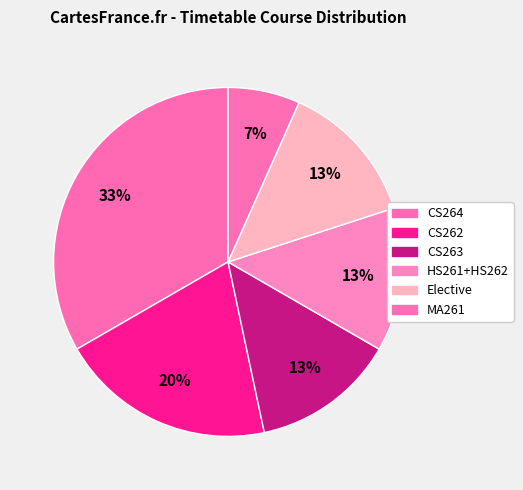

What portion of the pie excludes CS263?

86.7%